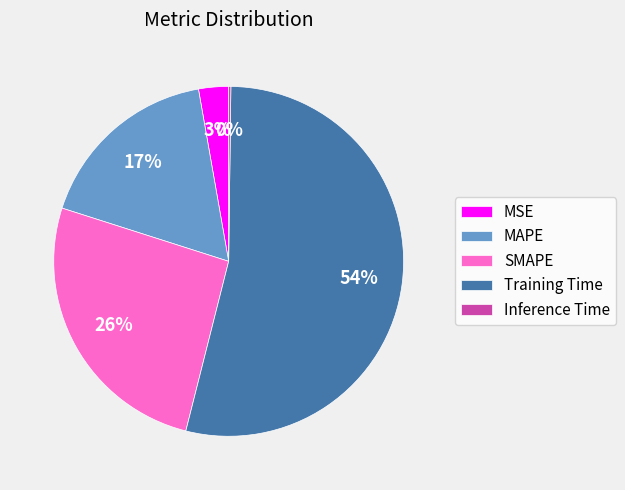

Is it true that Training Time is 39% of the pie?

False